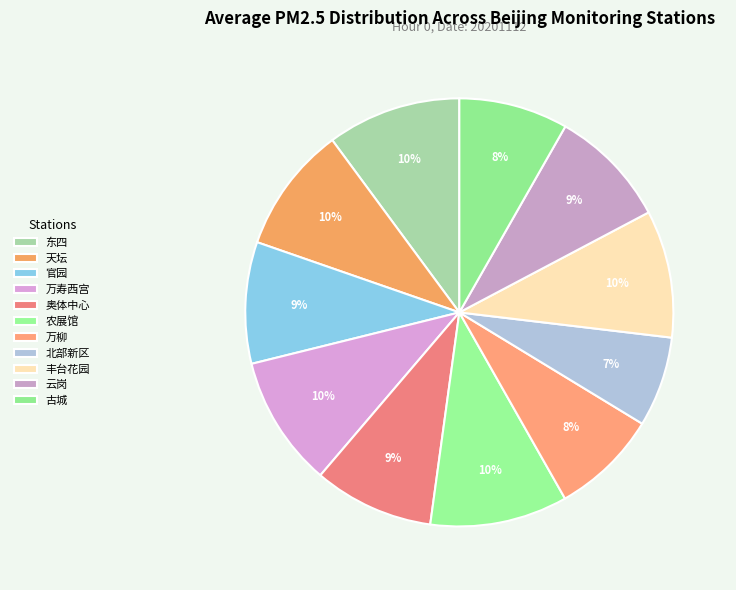

To the nearest percent, what is the combined percentage of 古城 and 北部新区?

15%